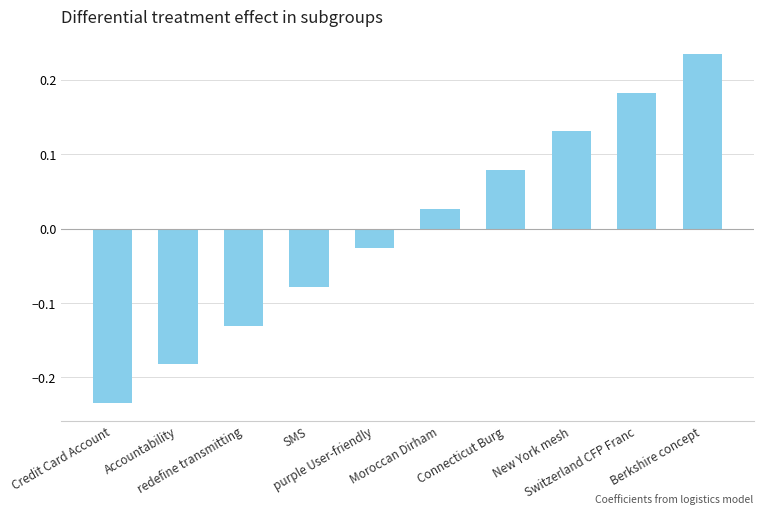

What is the difference between the maximum and minimum values?

0.5